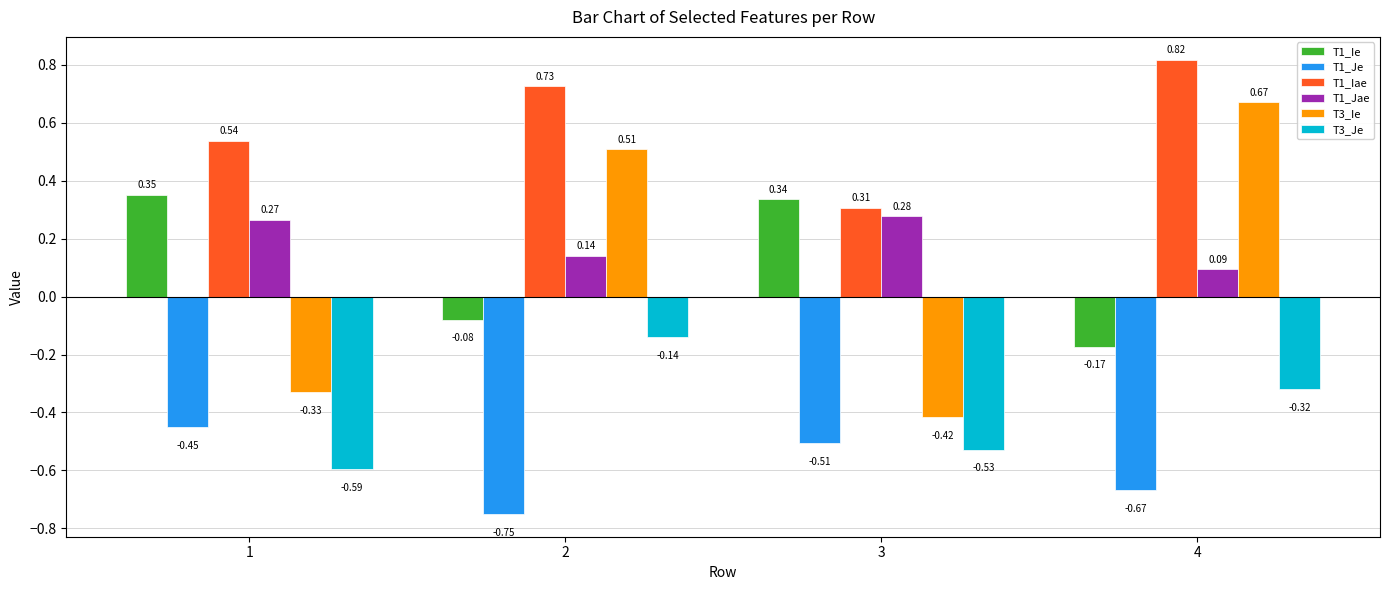

How many groups of bars are there?

4